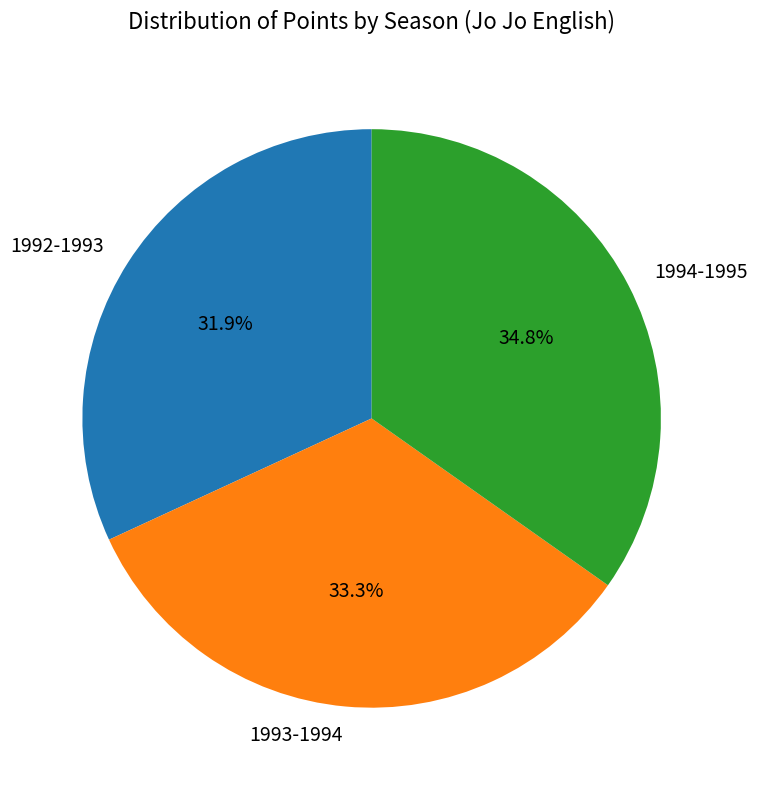

Rank the categories by value from lowest to highest.

1992-1993, 1993-1994, 1994-1995